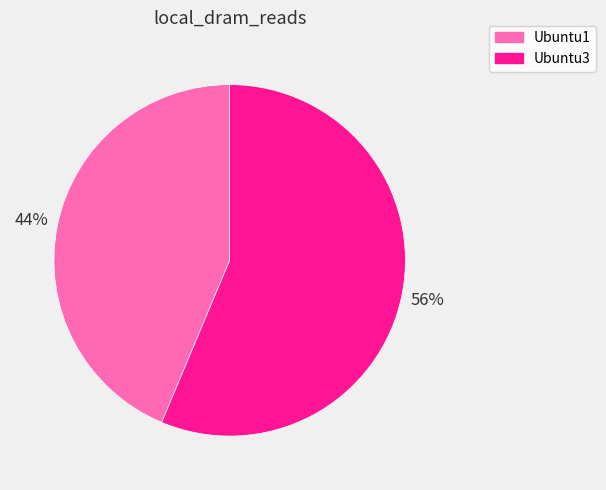

To the nearest percent, what is the average slice percentage?

50%